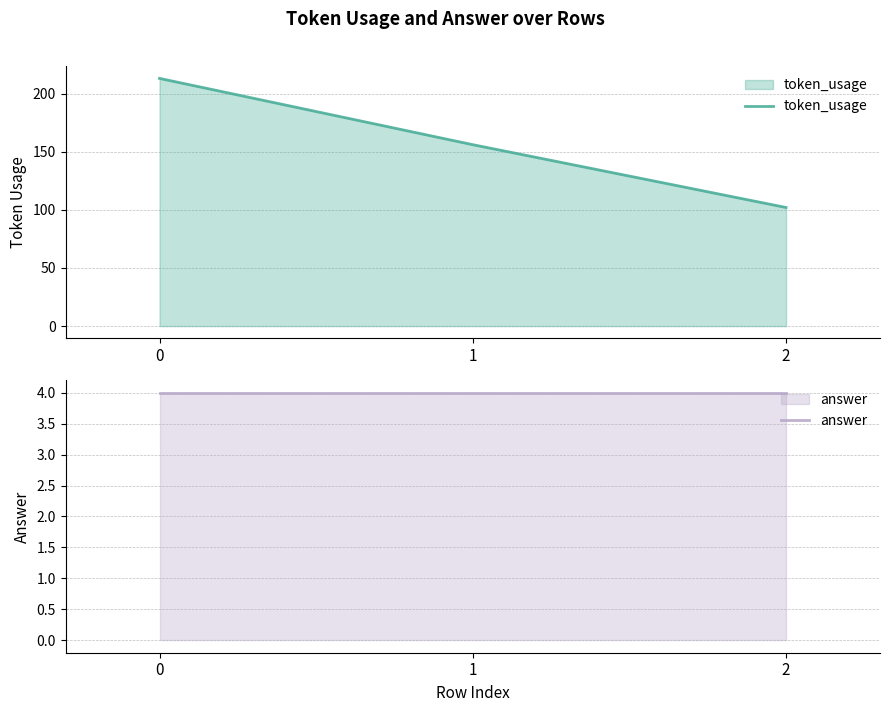

What is the greatest value displayed?

213